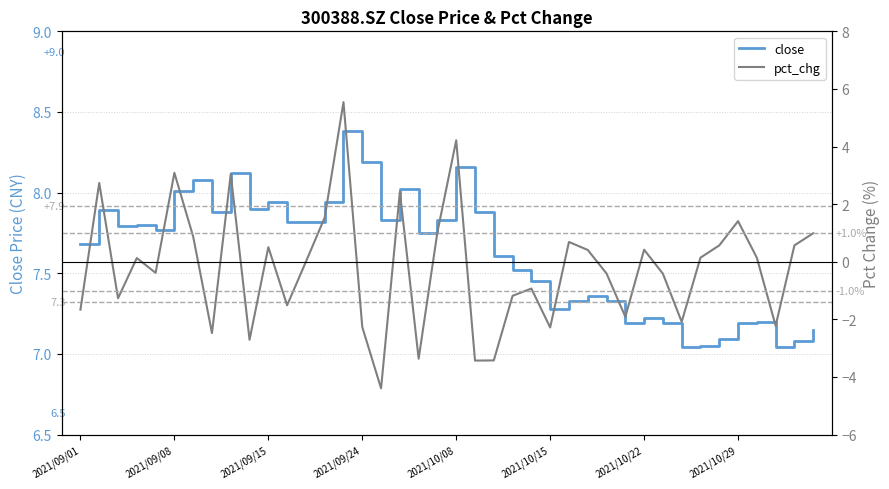

True or false: pct_chg has a value of 3.0 at 8.

True